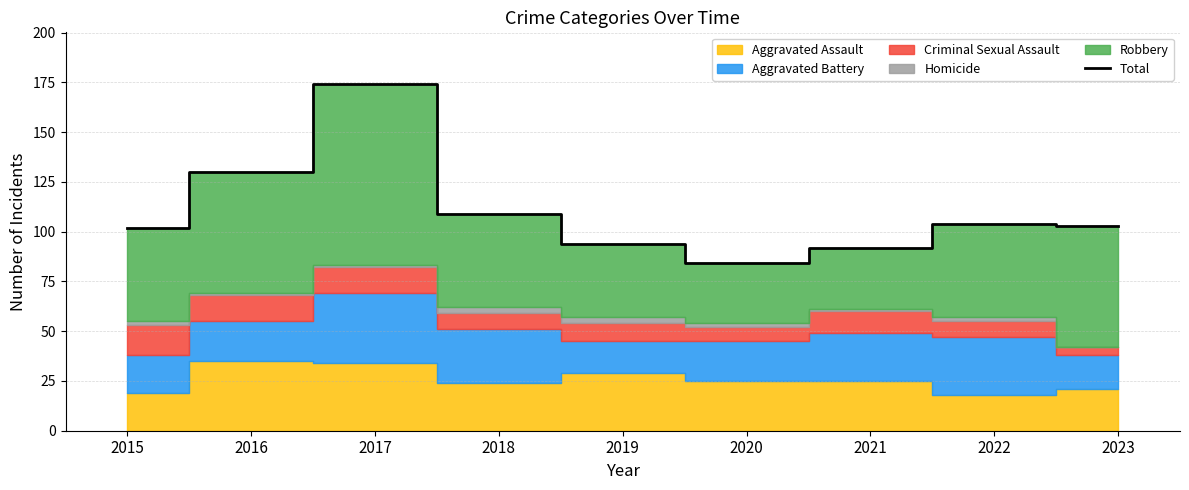

Reading right to left, extract all data points from this chart.

103	104	92	84	94	109	174	130	102